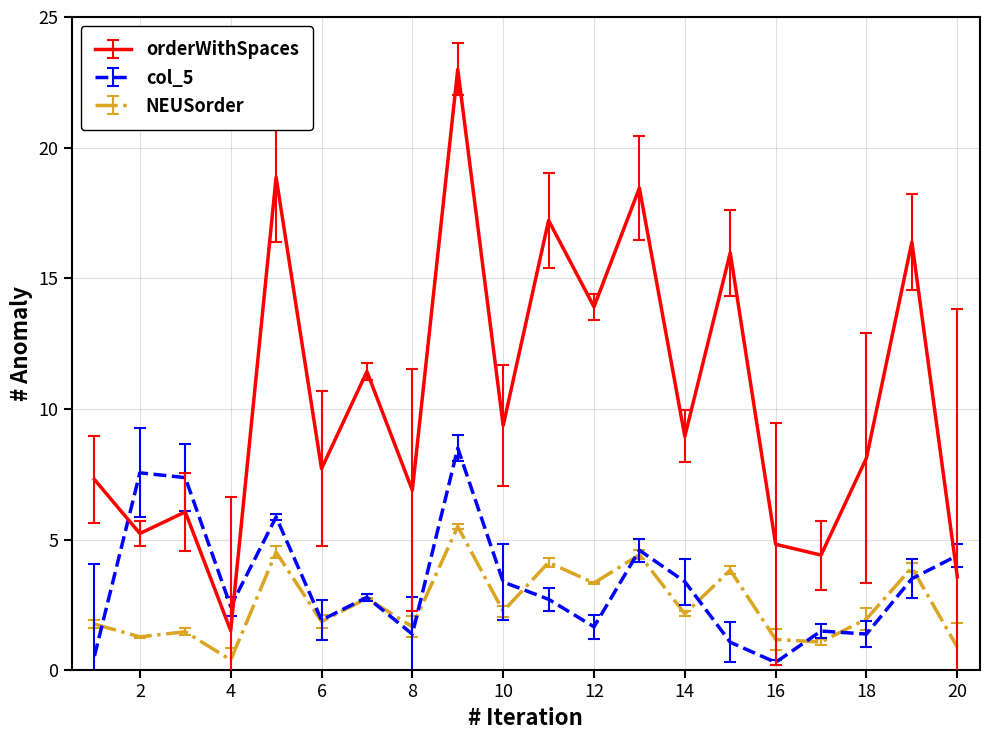

What is the highest value of the NEUSorder series?

5.5